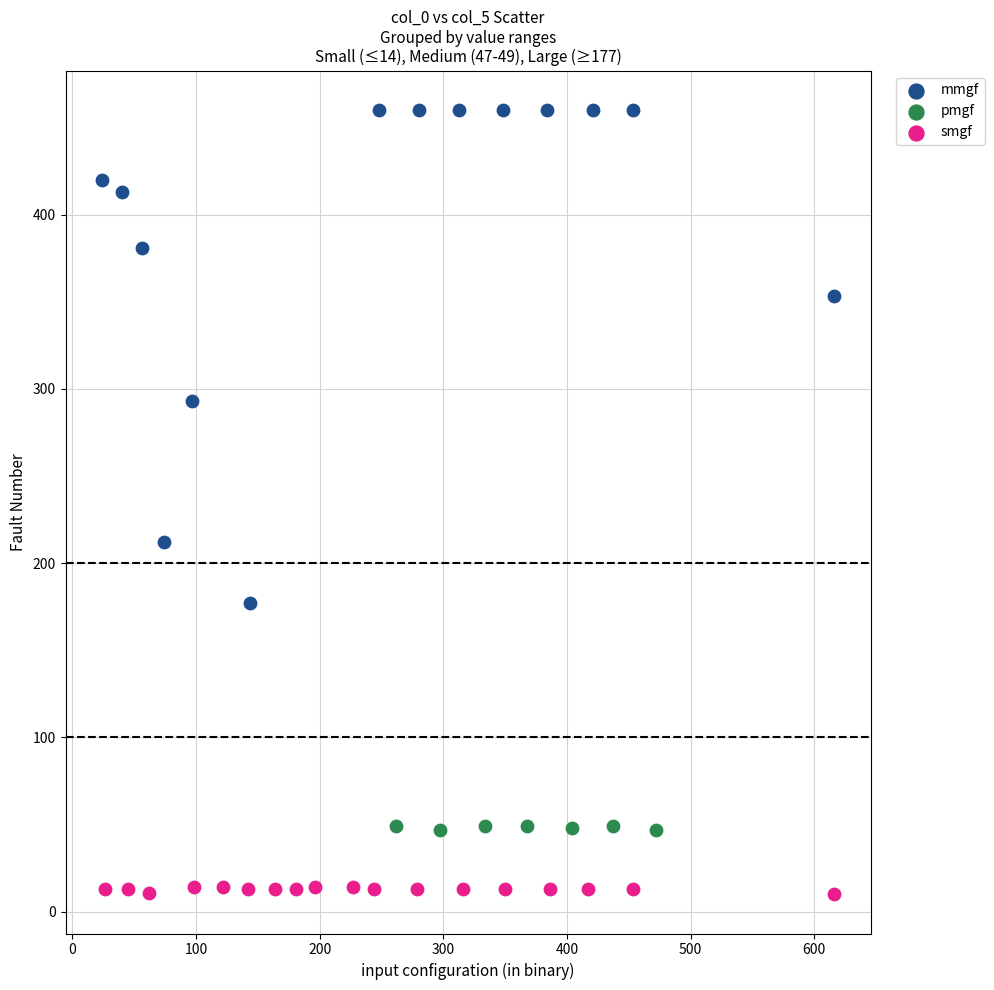

Which series contains the highest Y value?

mmgf